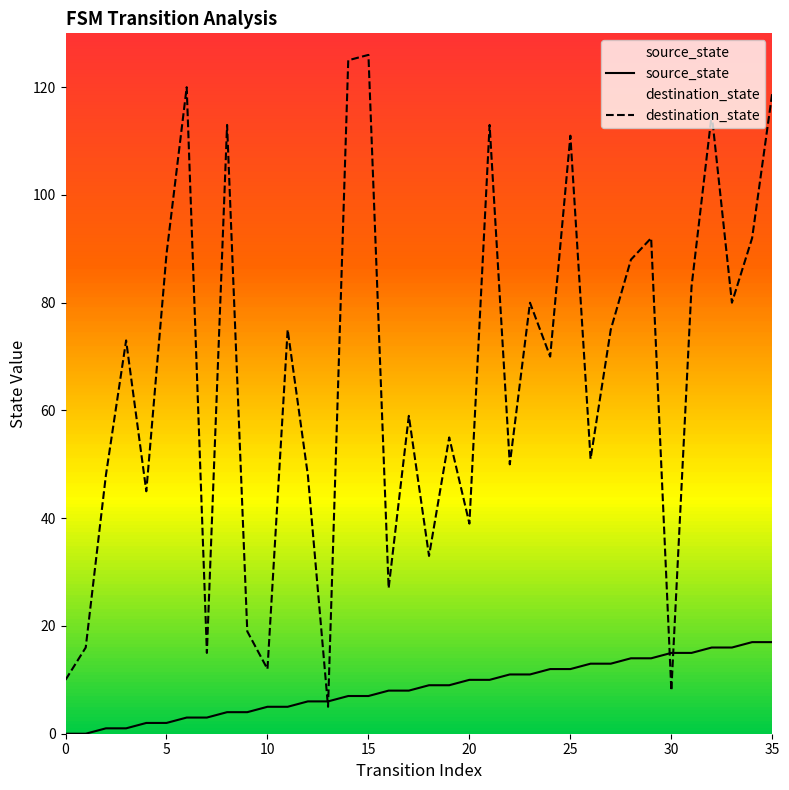

Which category has the highest value in the destination_state series?

15